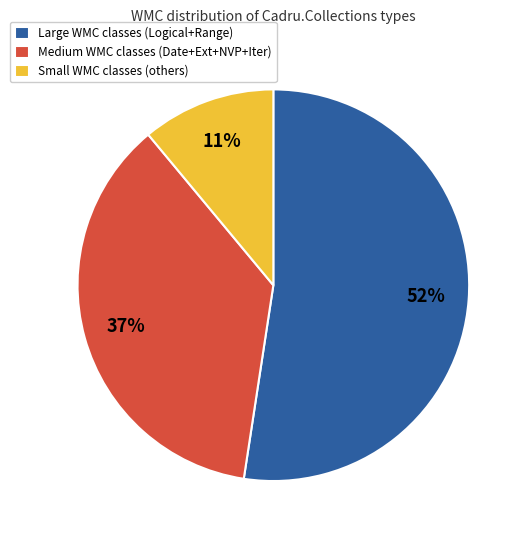

Rank the categories by value from highest to lowest.

Large WMC classes (Logical+Range), Medium WMC classes (Date+Ext+NVP+Iter), Small WMC classes (others)